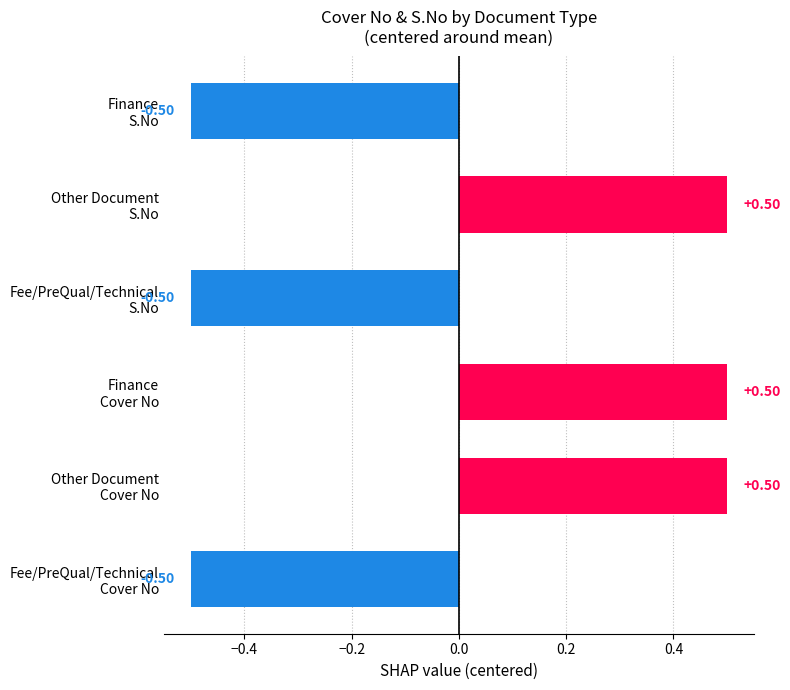

What is the difference between the maximum and minimum values?

1.0